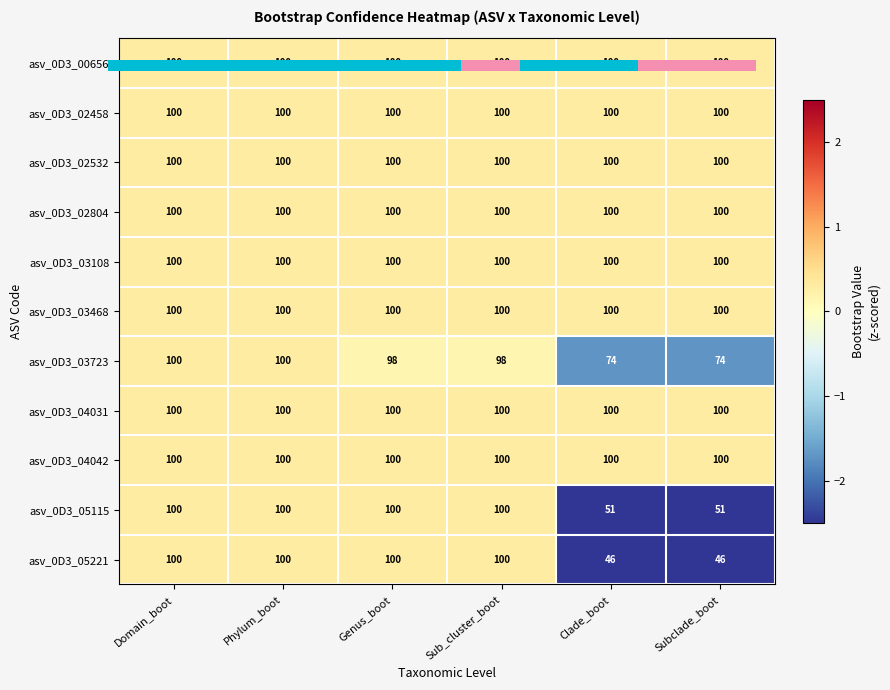

Which label corresponds to the largest value in the chart?

Domain_boot